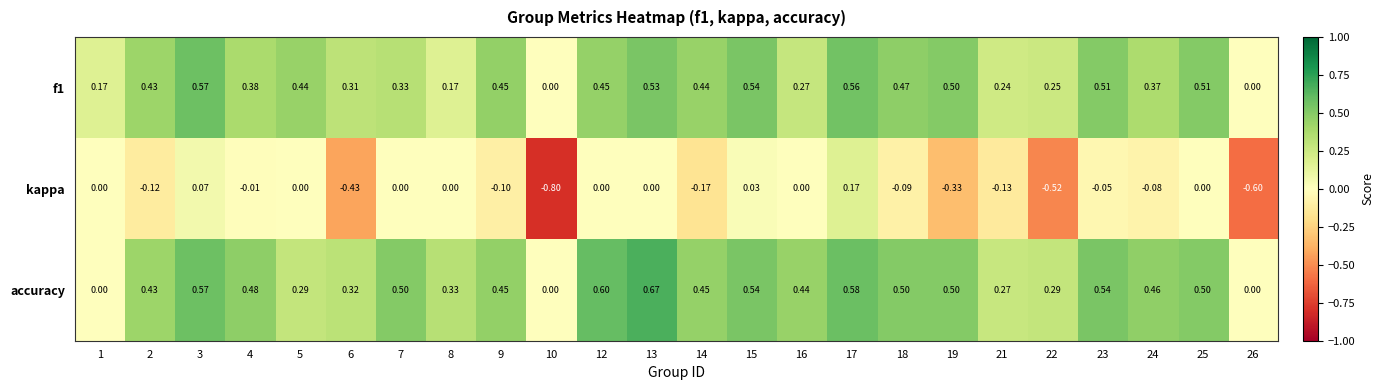

Which series has the widest spread of values?

kappa